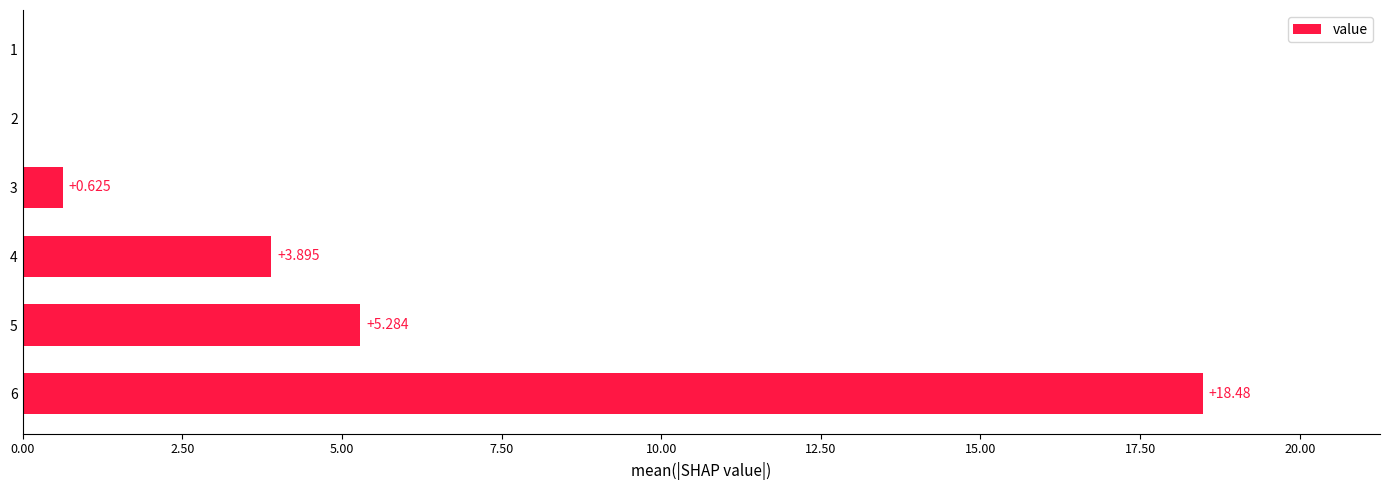

Are the bars horizontal?

Yes